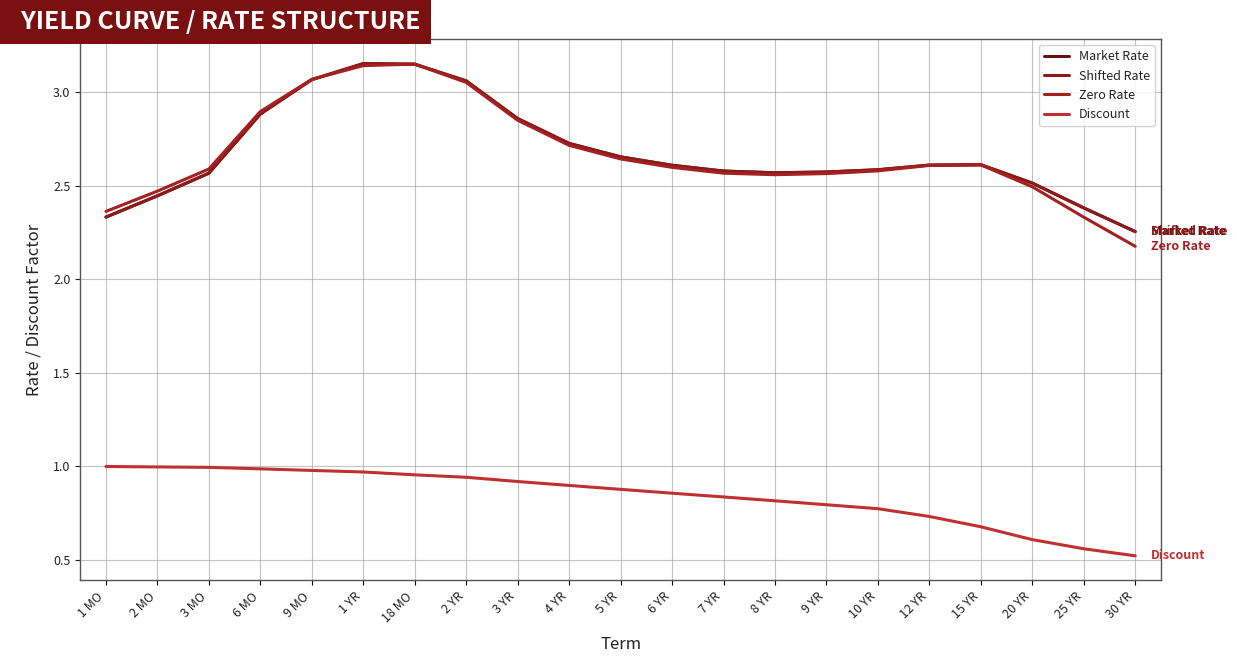

How many lines are shown in the chart?

4